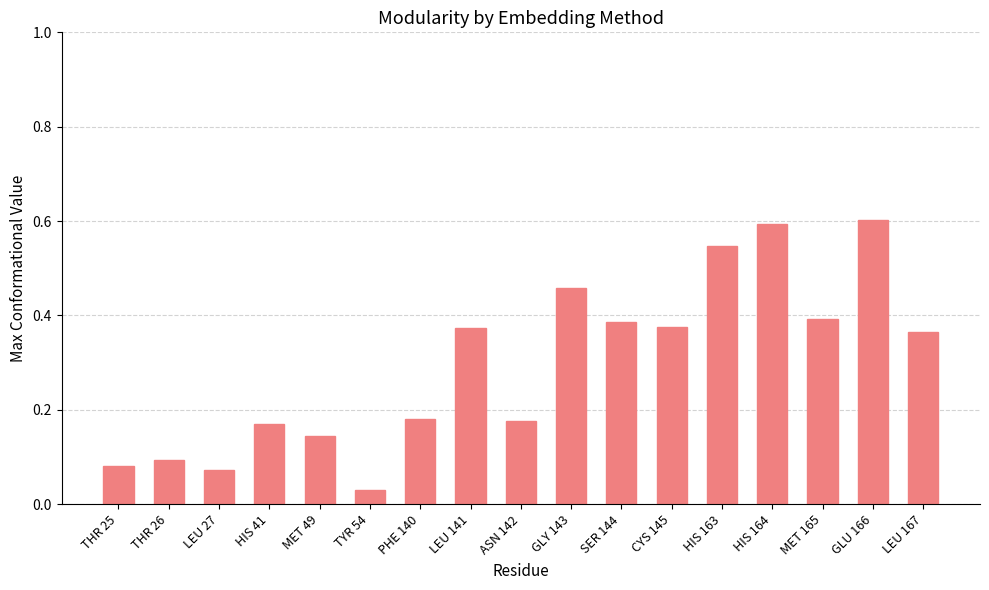

What is the label of the 4th bar from the right?

HIS 164